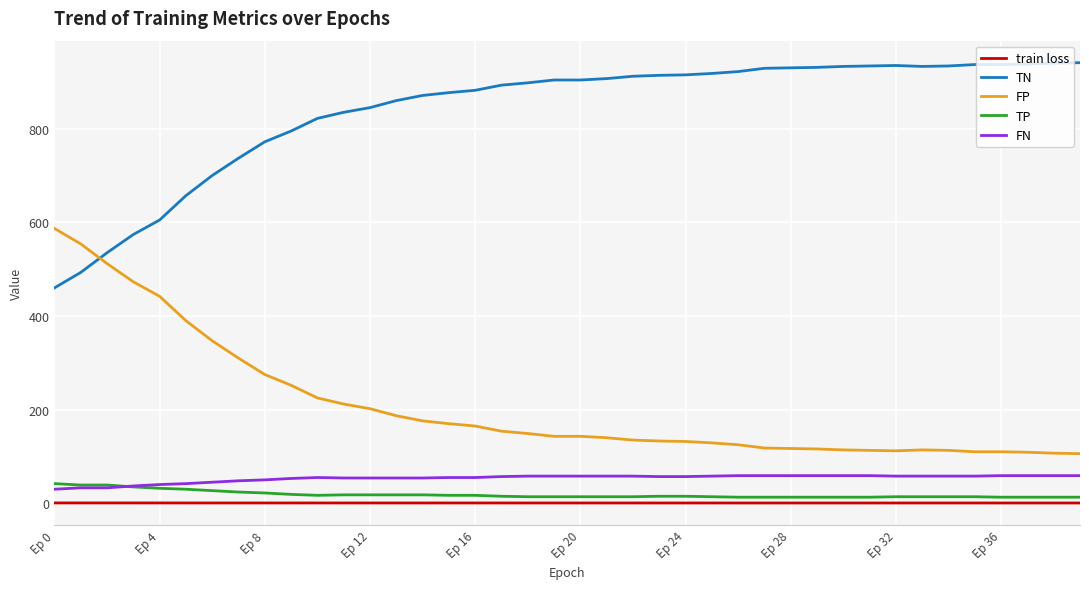

Which series has the largest total across all categories?

TN